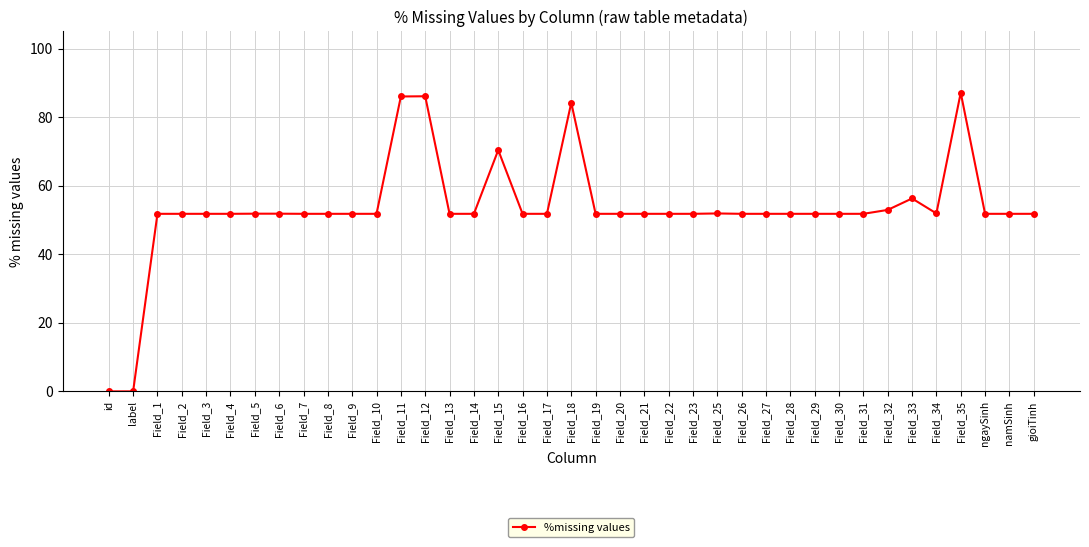

What is the maximum value shown in the chart?

87.1